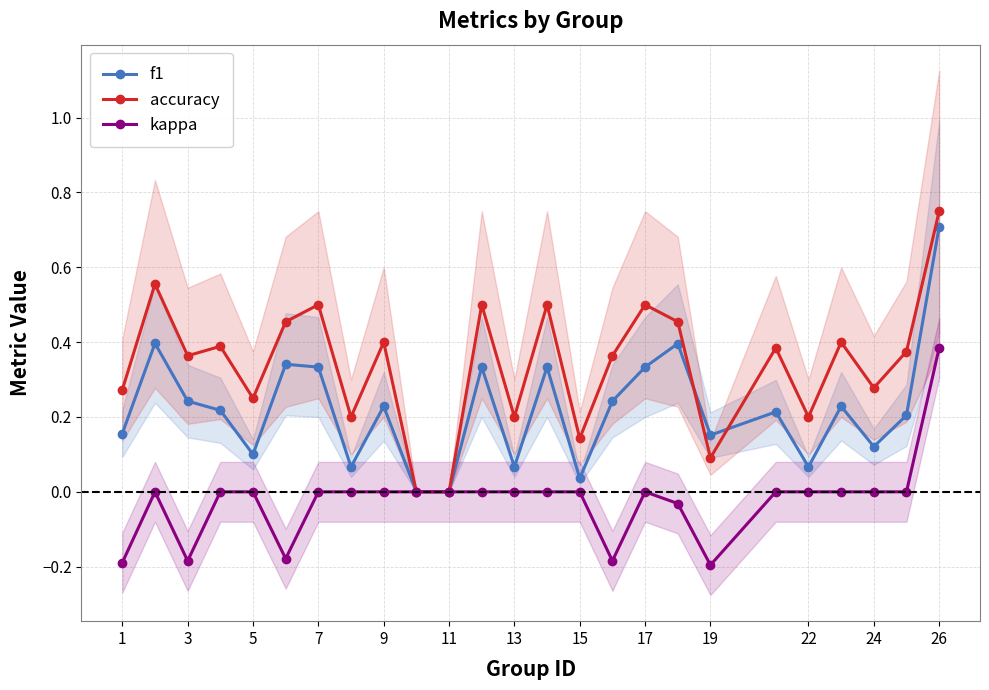

Reading right to left, transcribe all the data shown in this chart.

f1: 0.7	0.2	0.1	0.2	0.1	0.2	0.2	0.4	0.3	0.2	0.0	0.3	0.1	0.3	0.0	0.0	0.2	0.1	0.3	0.3	0.1	0.2	0.2	0.4	0.2
accuracy: 0.8	0.4	0.3	0.4	0.2	0.4	0.1	0.5	0.5	0.4	0.1	0.5	0.2	0.5	0.0	0.0	0.4	0.2	0.5	0.5	0.2	0.4	0.4	0.6	0.3
kappa: 0.4	0.0	0.0	0.0	0.0	0.0	-0.2	-0.0	0.0	-0.2	0.0	0.0	0.0	0.0	0.0	0.0	0.0	0.0	0.0	-0.2	0.0	0.0	-0.2	0.0	-0.2